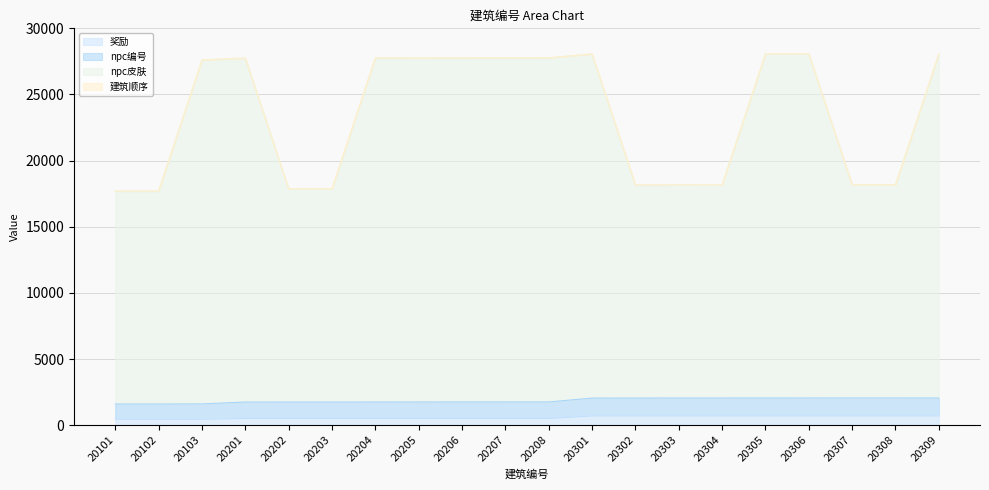

What is the average value of the 奖励 series?

629